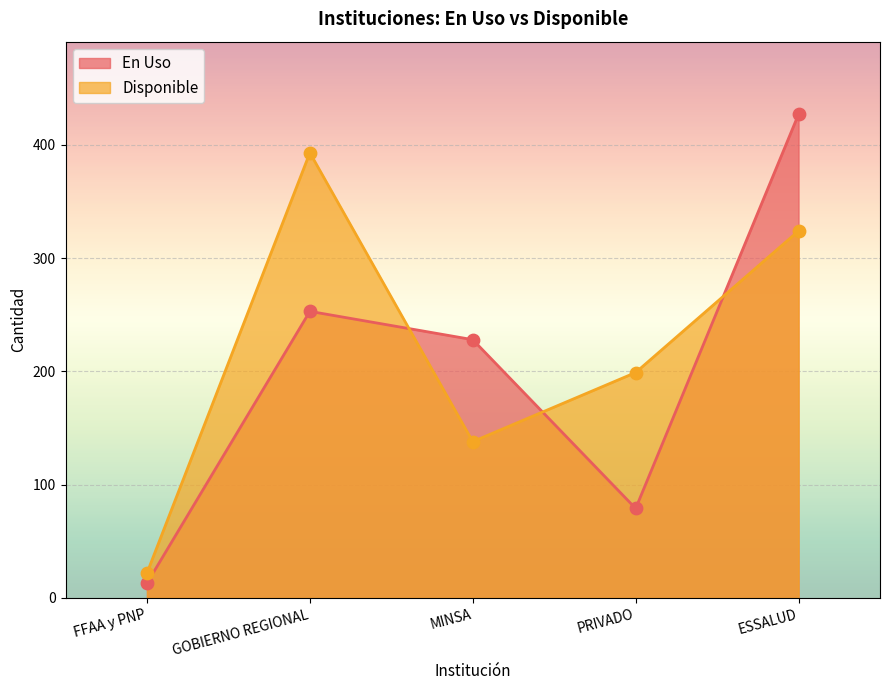

Is the value of En Uso at FFAA y PNP greater than the value of Disponible at GOBIERNO REGIONAL?

No